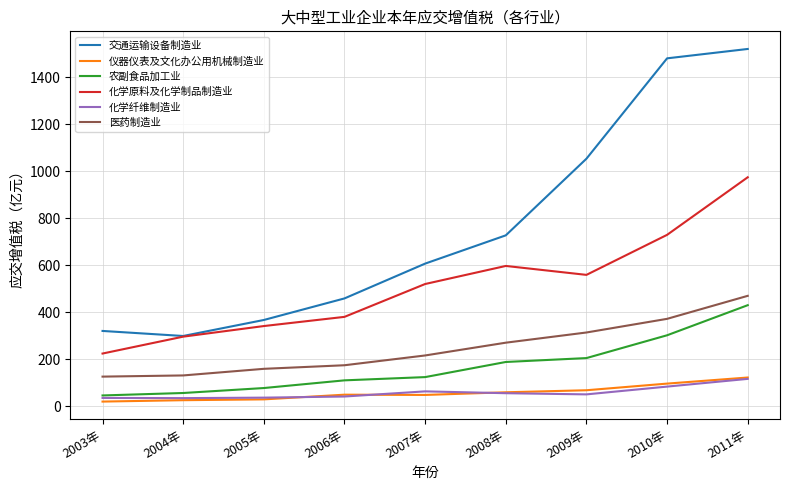

At which category does the chart reach its peak across all series?

2011年